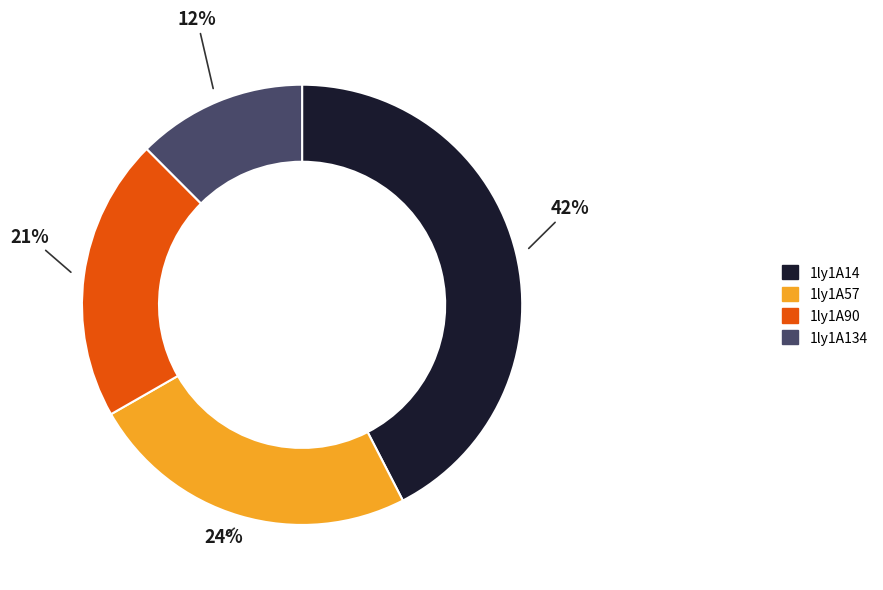

Is there a majority slice in this chart?

No